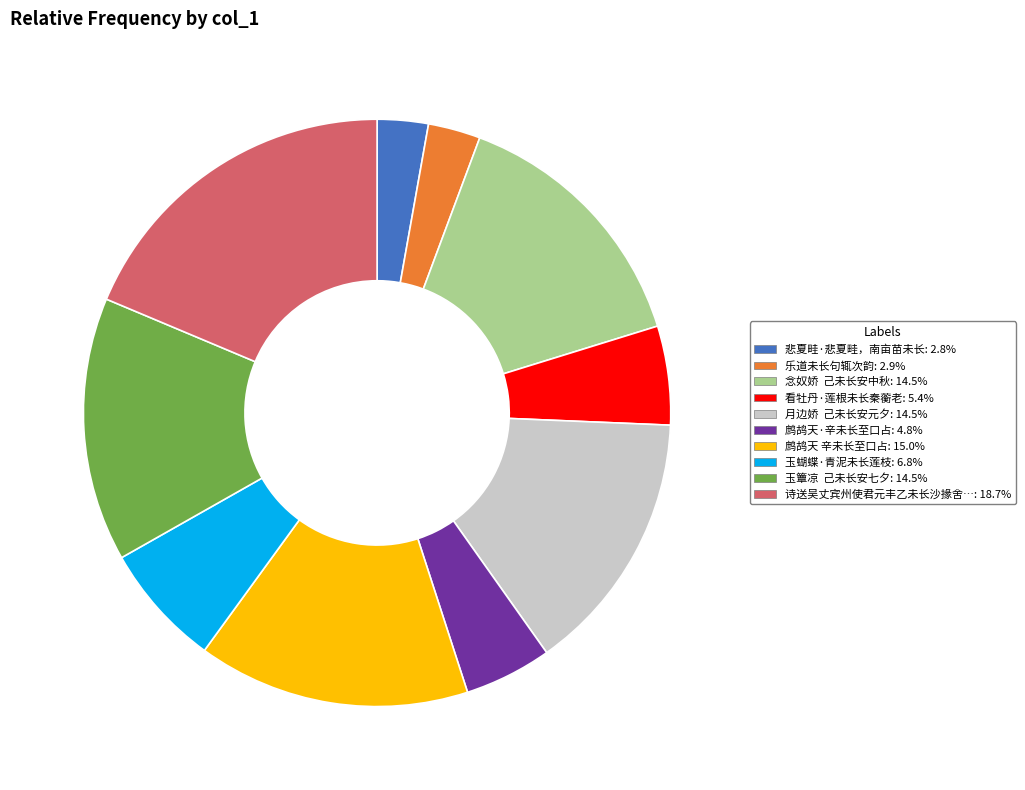

How many slices are in this pie chart?

10